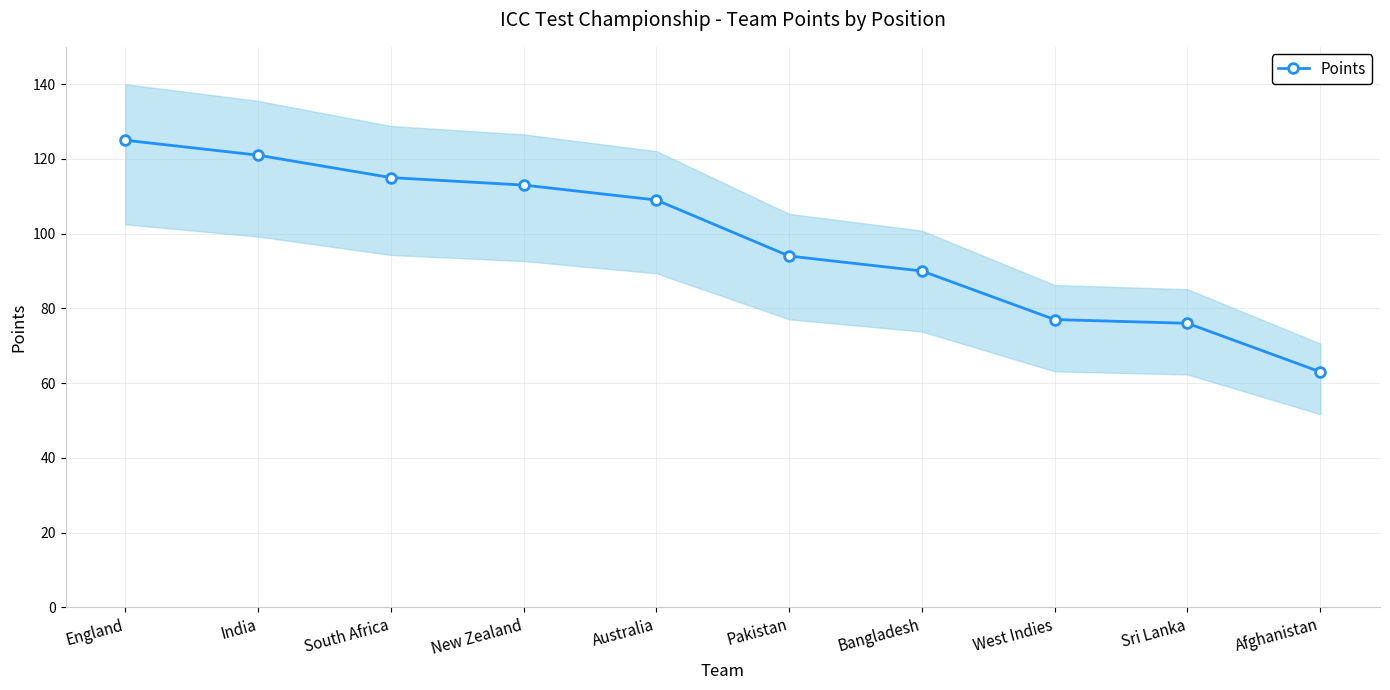

How many lines are shown in the chart?

1